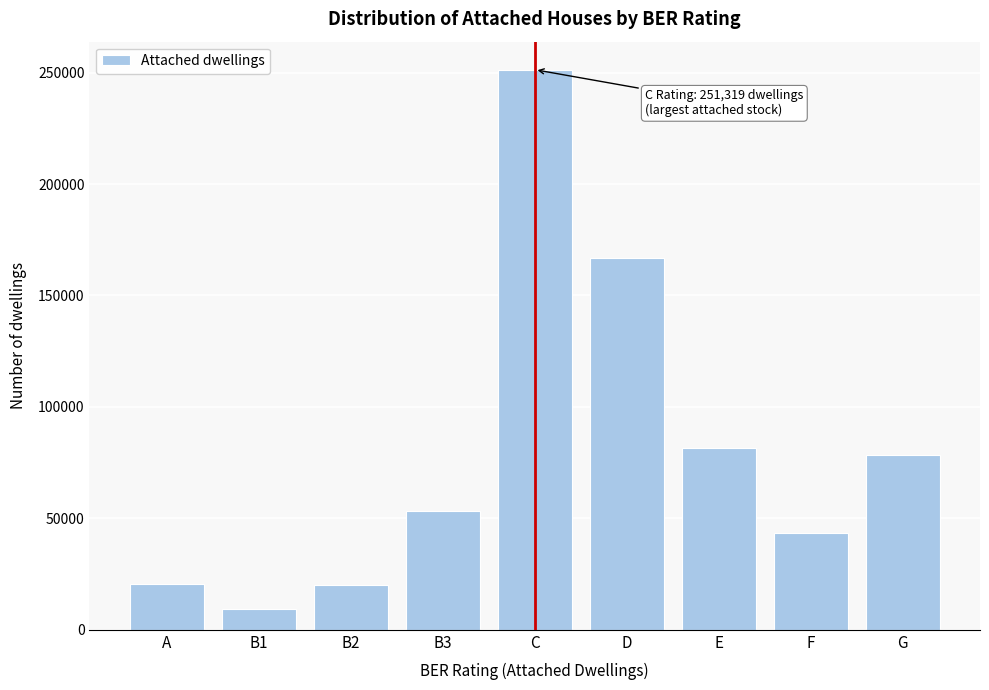

What is the difference between the second highest and minimum values?

157233.9